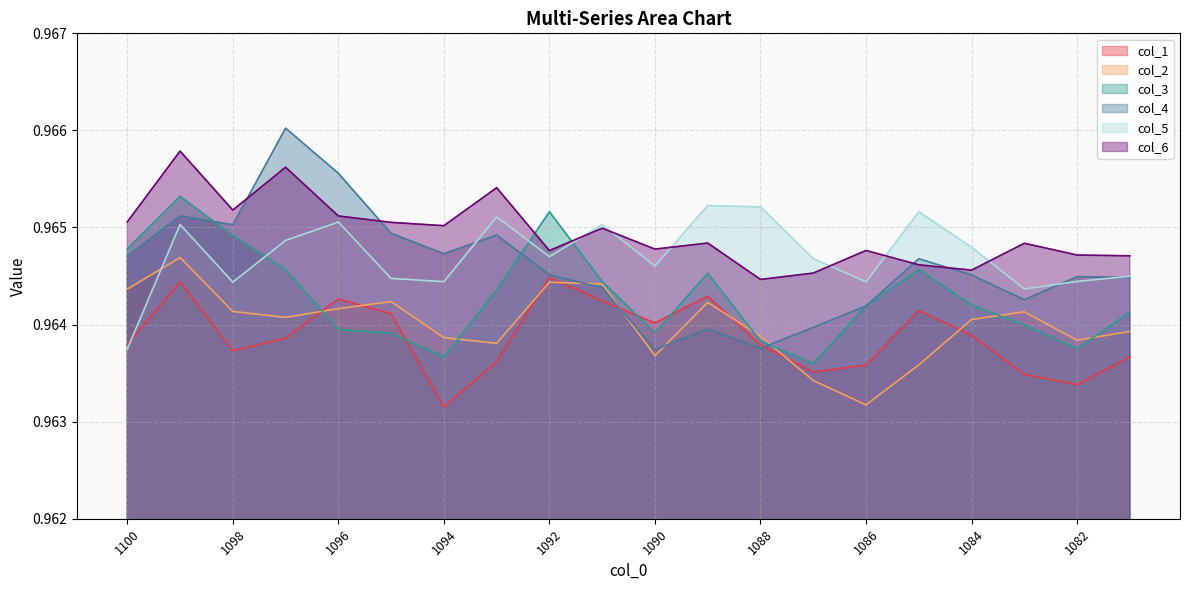

Is the value of col_4 at 1098 greater than the value of col_6 at 1091?

Yes